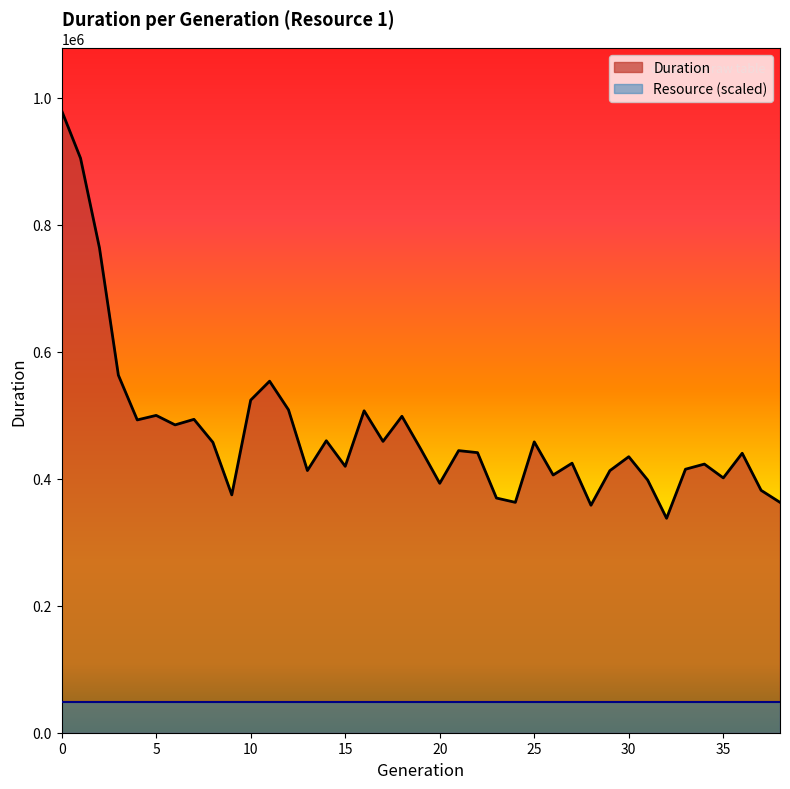

Count the number of data series in this chart.

2